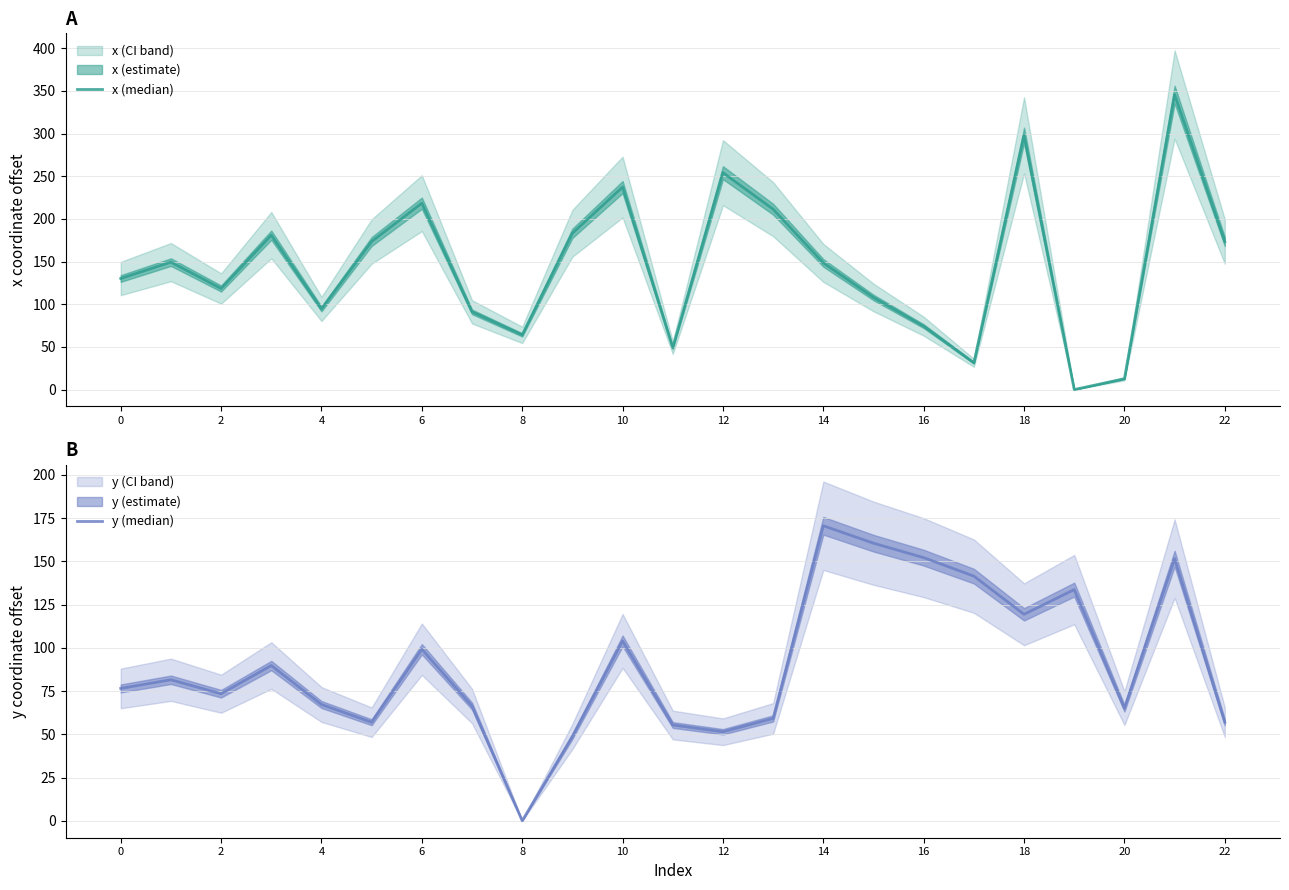

True or false: y (median) has a value of 32.7 at 14.

False